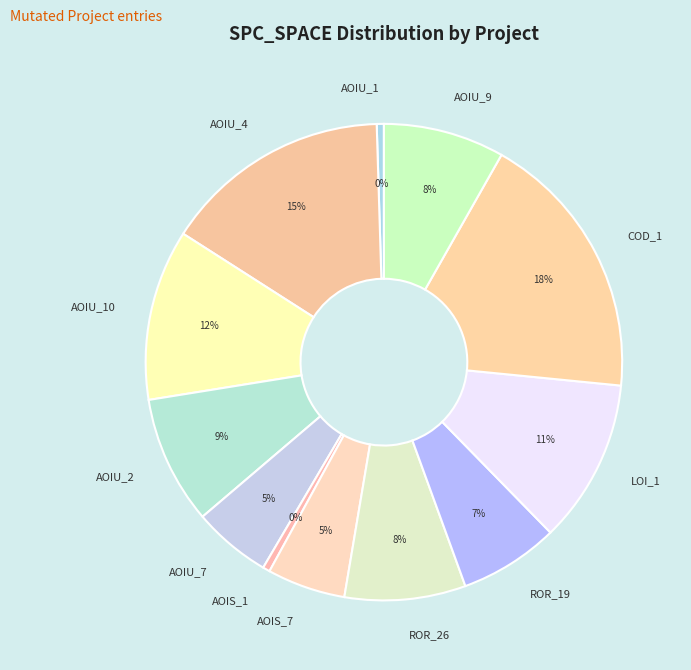

To the nearest percent, what is the average slice percentage?

8%